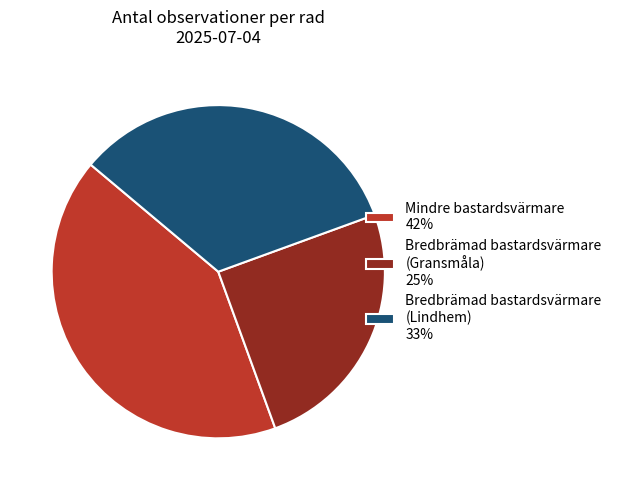

Is there a majority slice in this chart?

No